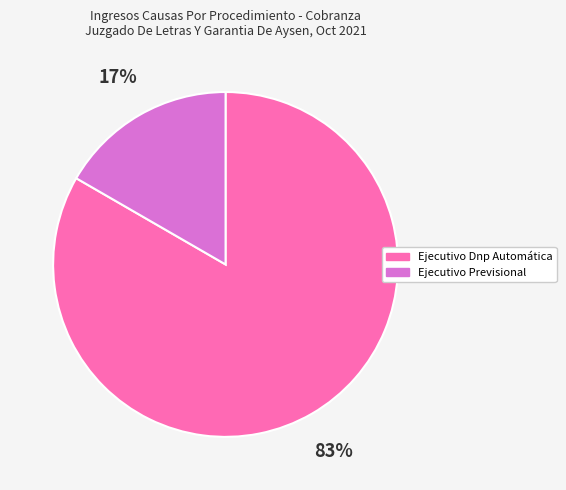

To the nearest percent, what portion does Ejecutivo Dnp Automática represent?

83%